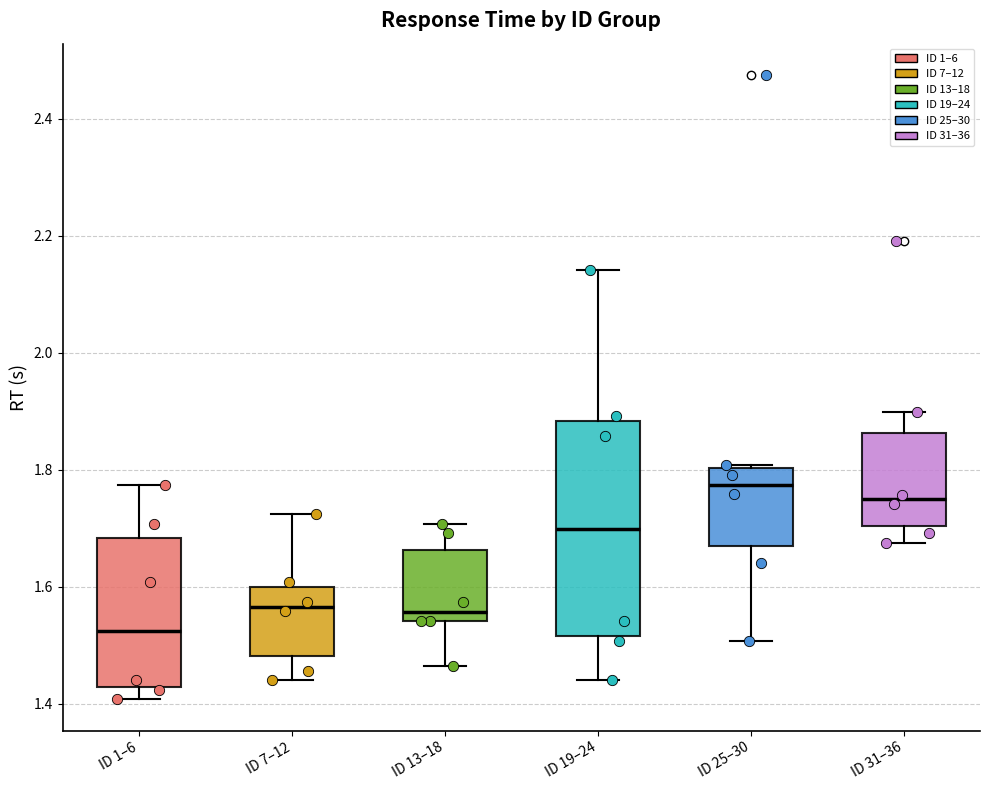

Which box's median line is the lowest?

ID 1–6